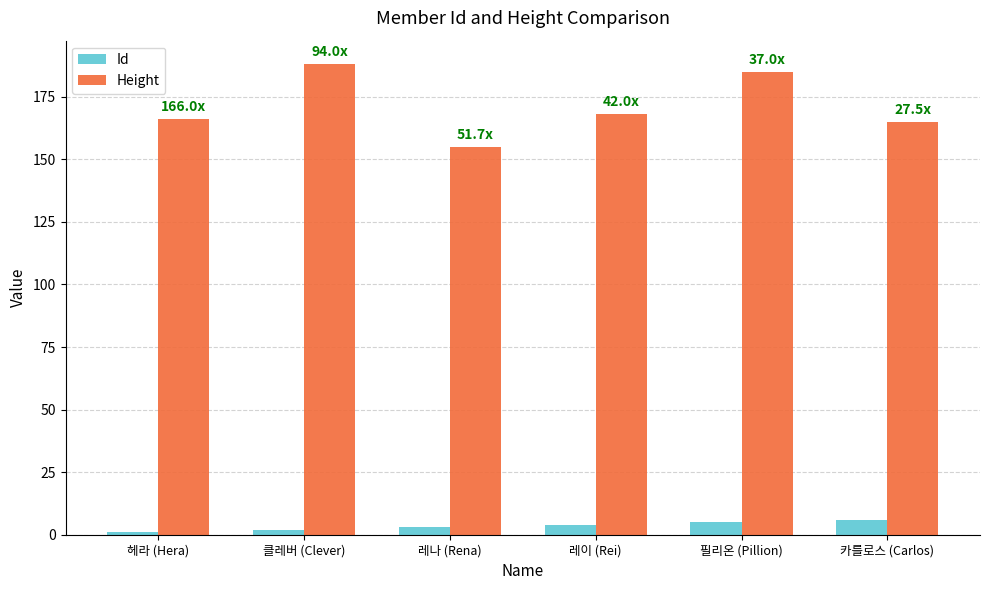

Which series changed the most between 헤라 (Hera) and 레이 (Rei)?

Id